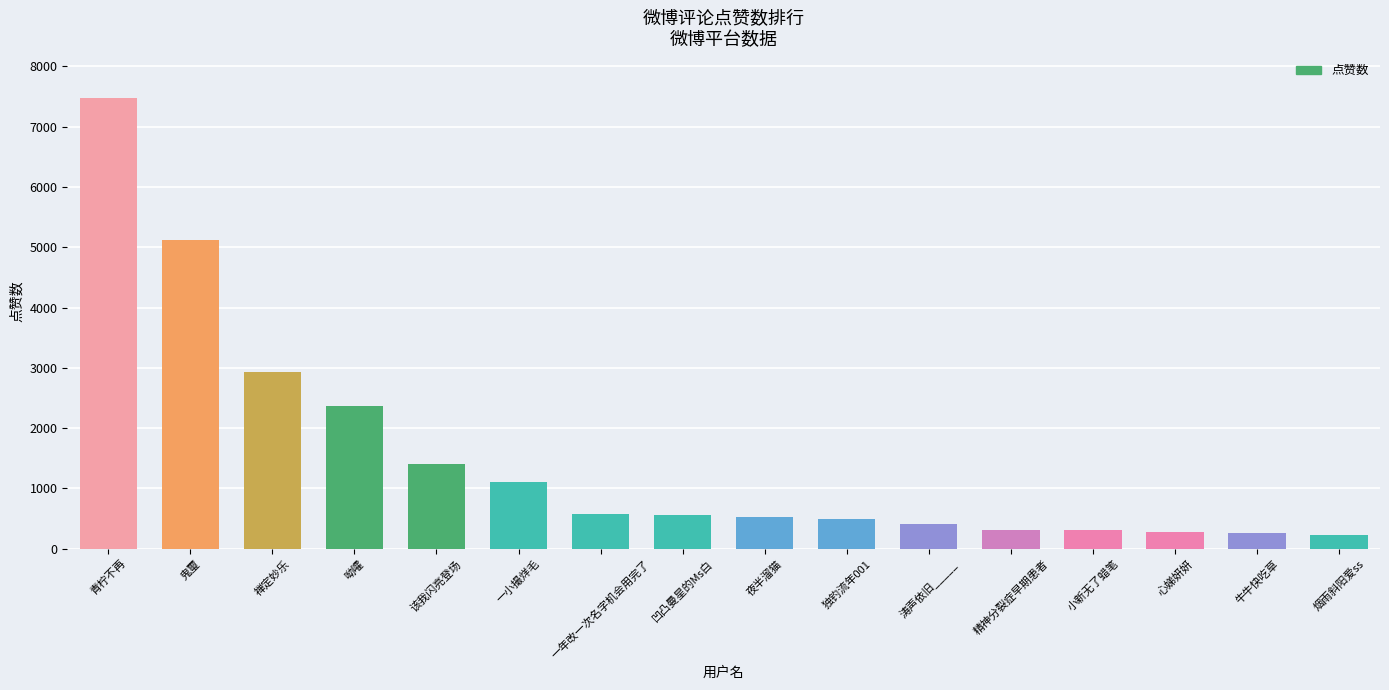

What is the average value?

1523